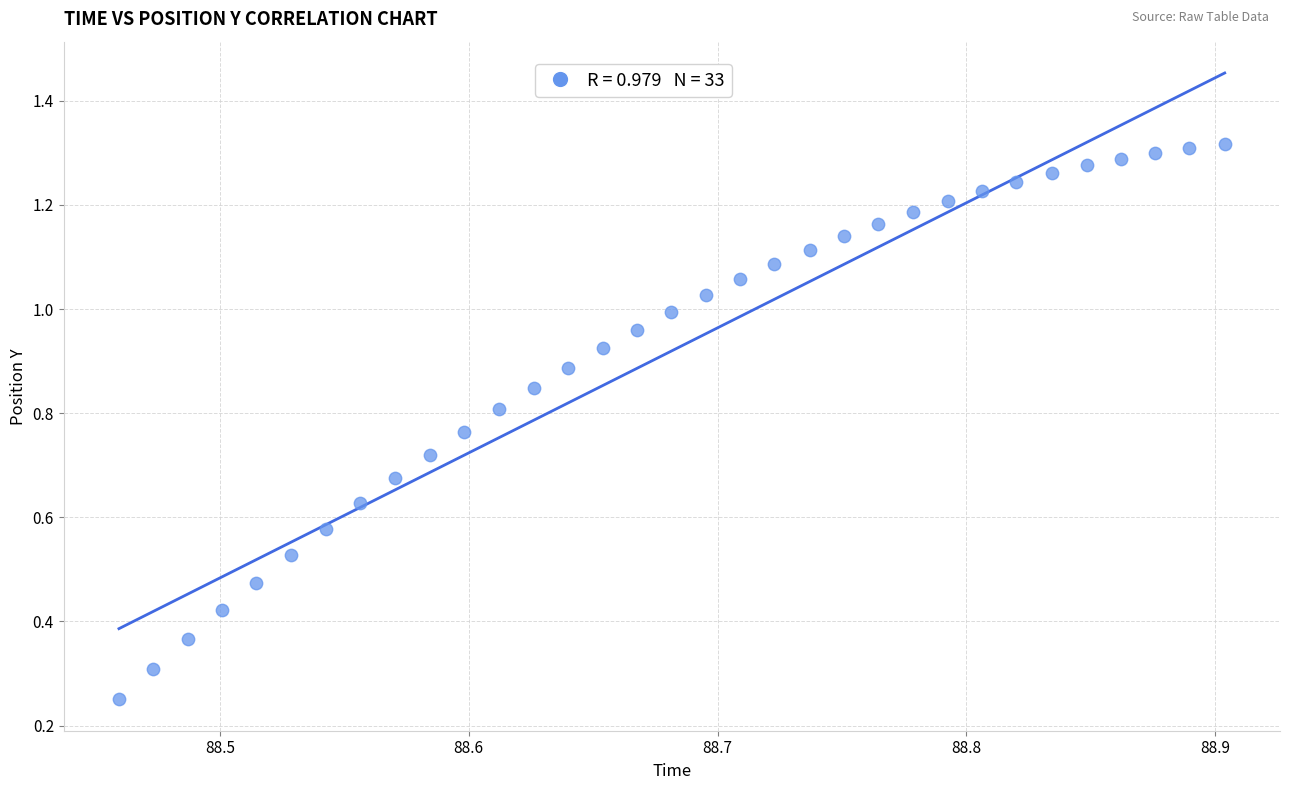

Count the number of points in this scatter plot.

33